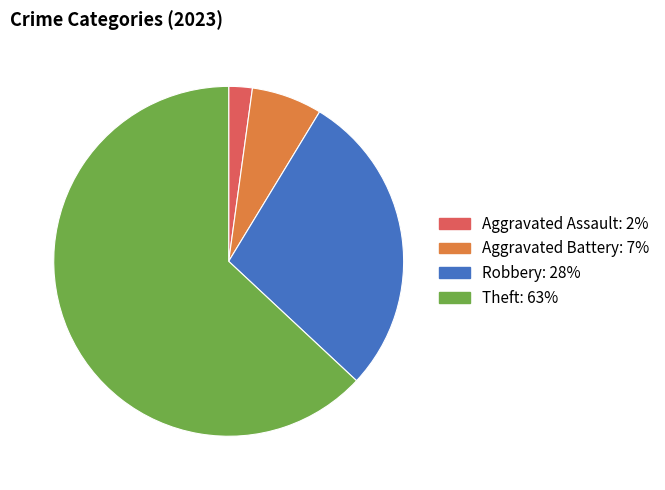

How many segments does this pie chart have?

4